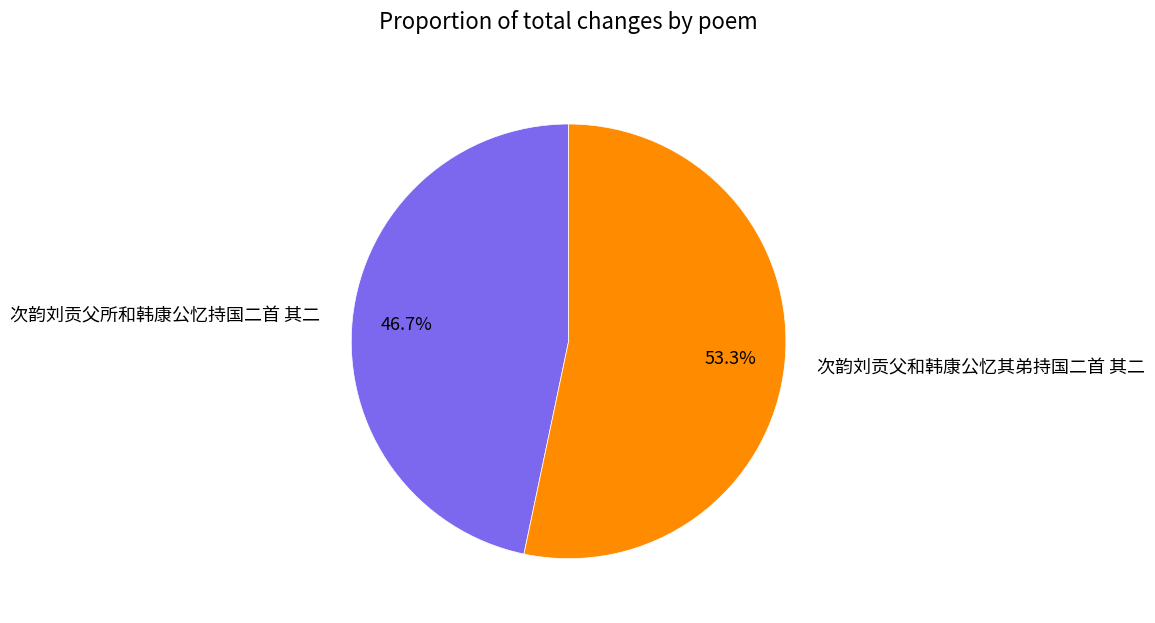

Which has a higher value, 次韵刘贡父和韩康公忆其弟持国二首 其二 or 次韵刘贡父所和韩康公忆持国二首 其二?

次韵刘贡父和韩康公忆其弟持国二首 其二